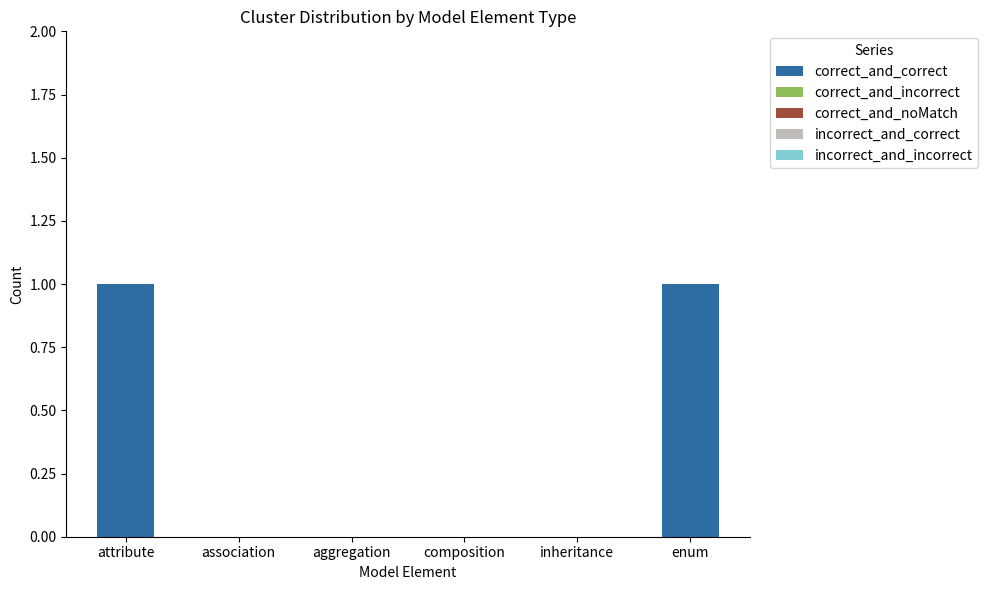

What is the change in value from inheritance to enum?

+1